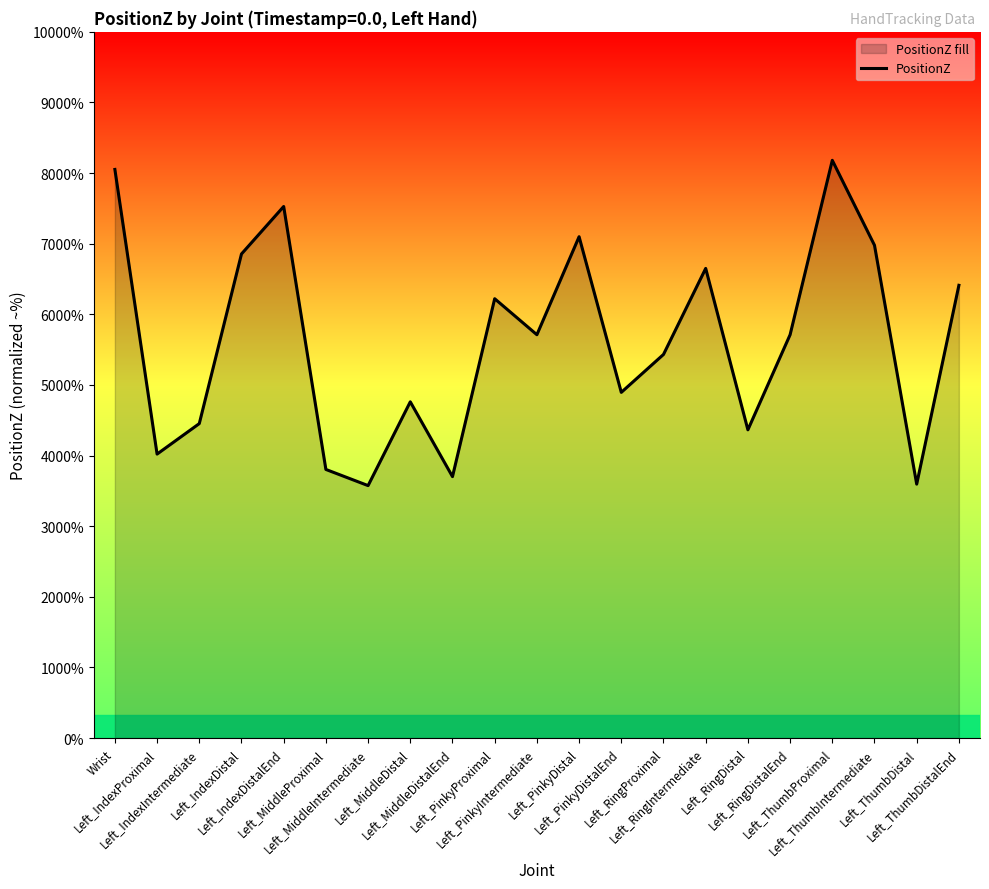

Rank the categories by value from lowest to highest.

Left_MiddleIntermediate, Left_ThumbDistal, Left_MiddleDistalEnd, Left_MiddleProximal, Left_IndexProximal, Left_RingDistal, Left_IndexIntermediate, Left_MiddleDistal, Left_PinkyDistalEnd, Left_RingProximal, Left_RingDistalEnd, Left_PinkyIntermediate, Left_PinkyProximal, Left_ThumbDistalEnd, Left_RingIntermediate, Left_IndexDistal, Left_ThumbIntermediate, Left_PinkyDistal, Left_IndexDistalEnd, Wrist, Left_ThumbProximal